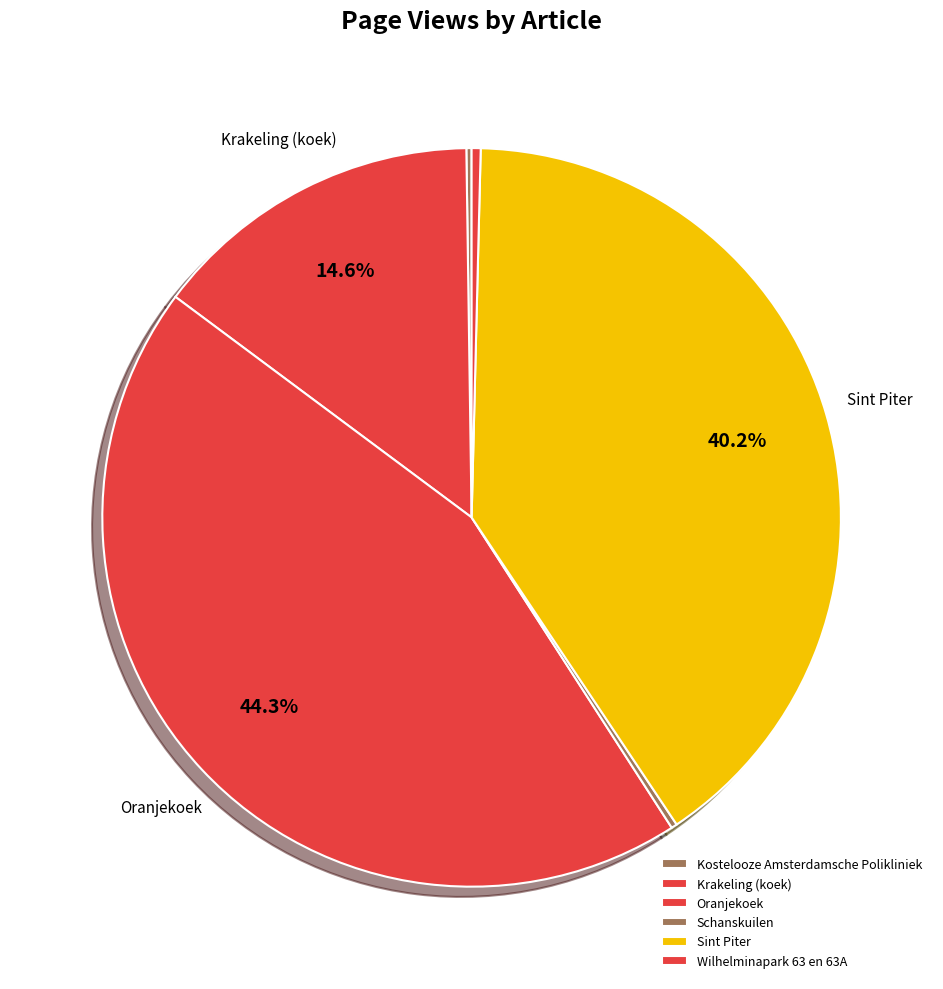

Is there a majority slice in this chart?

No